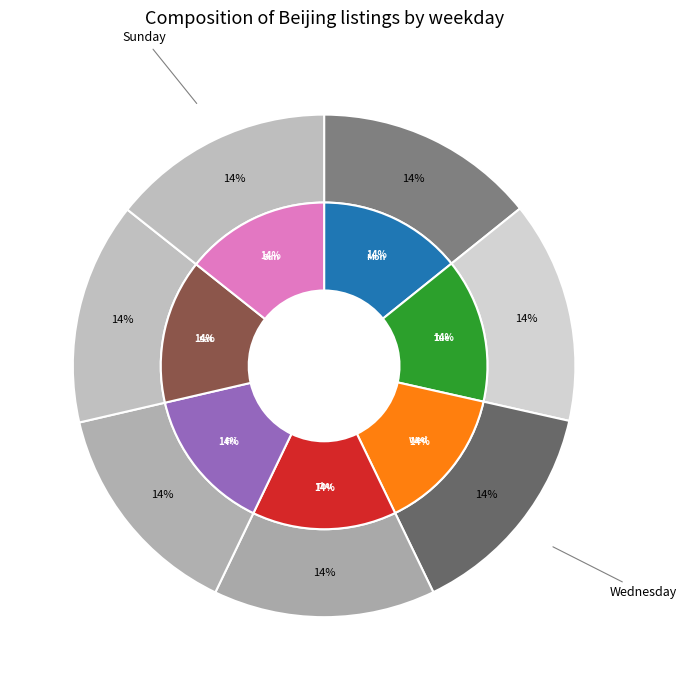

To the nearest percent, what portion does Thursday represent?

14%